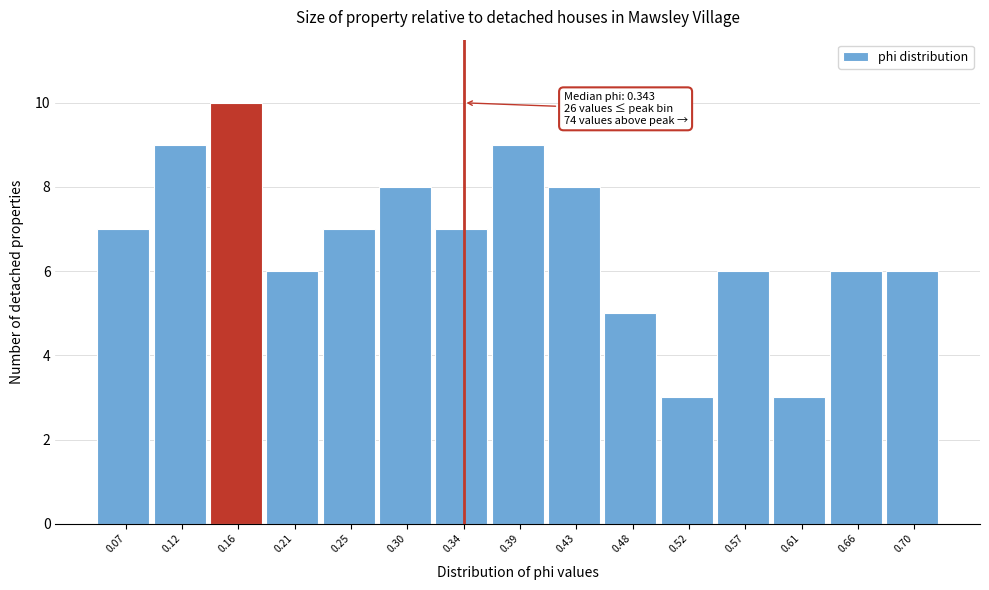

Over which range of the x-axis is the bar tallest?

0.140 to 0.185